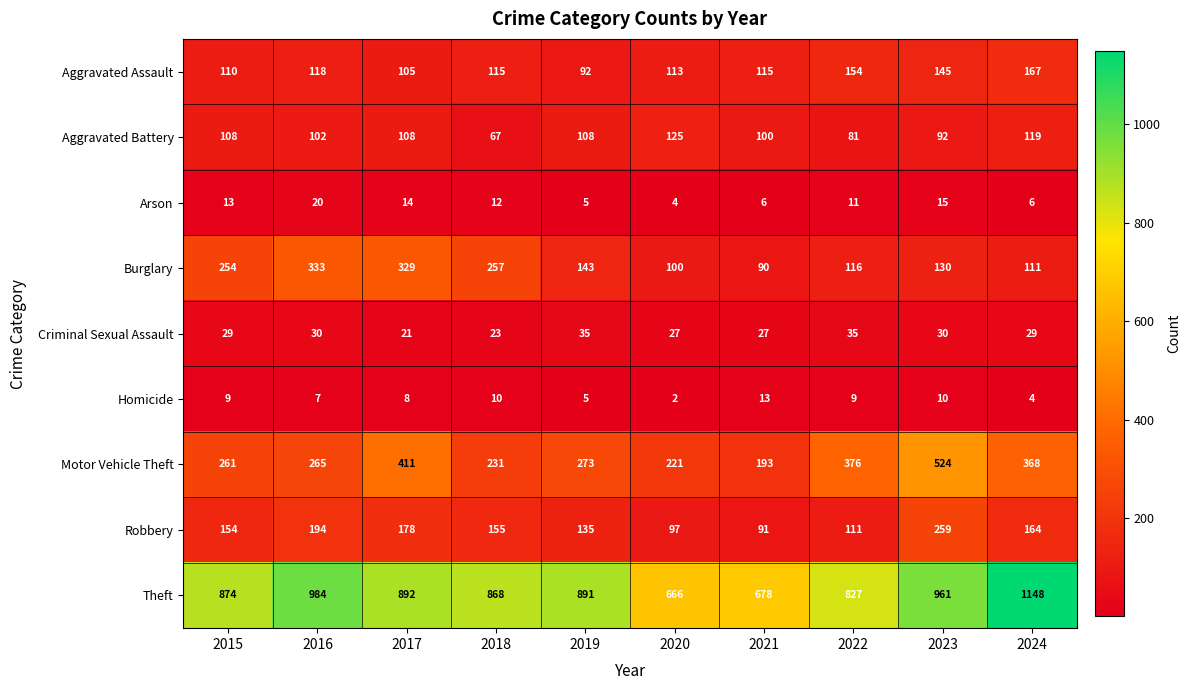

At which label does Aggravated Assault first exceed 115?

2016